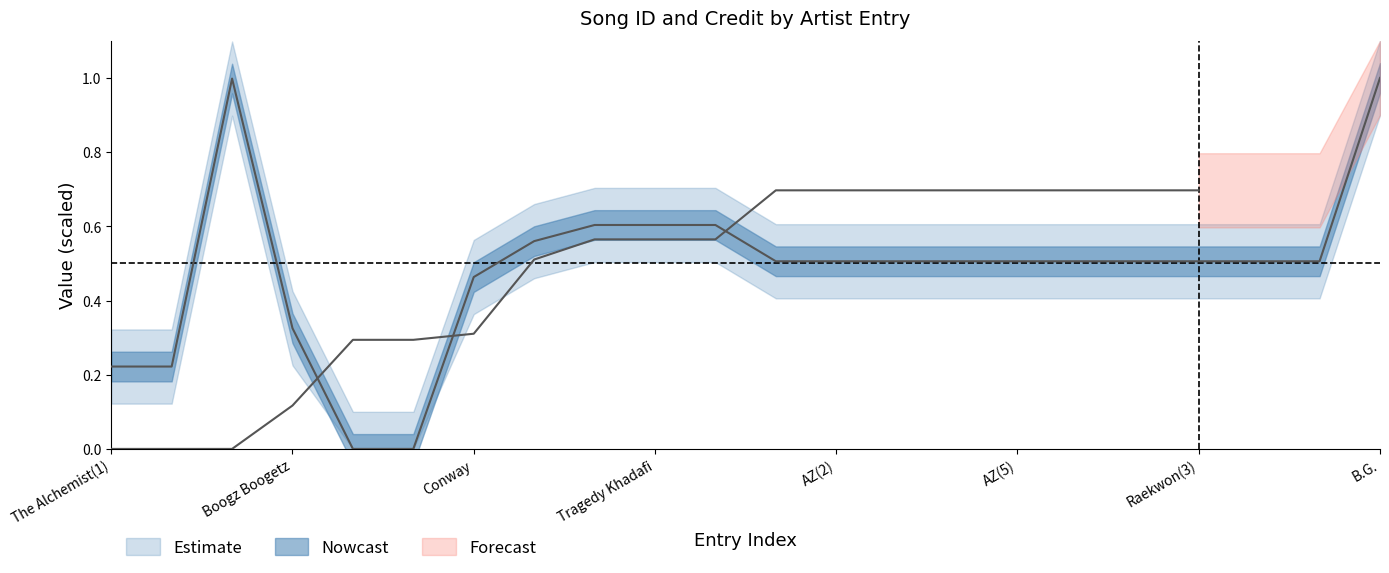

How many points are higher than both their immediate neighbors (excluding endpoints)?

1